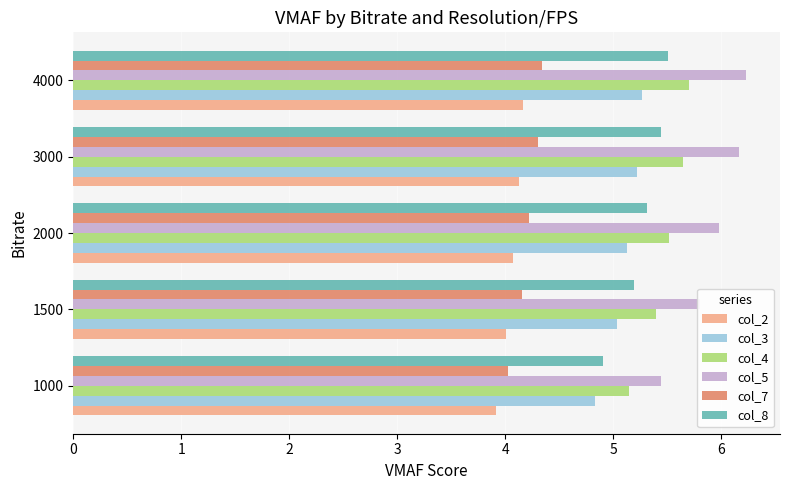

What is the average value of the col_8 series?

5.3